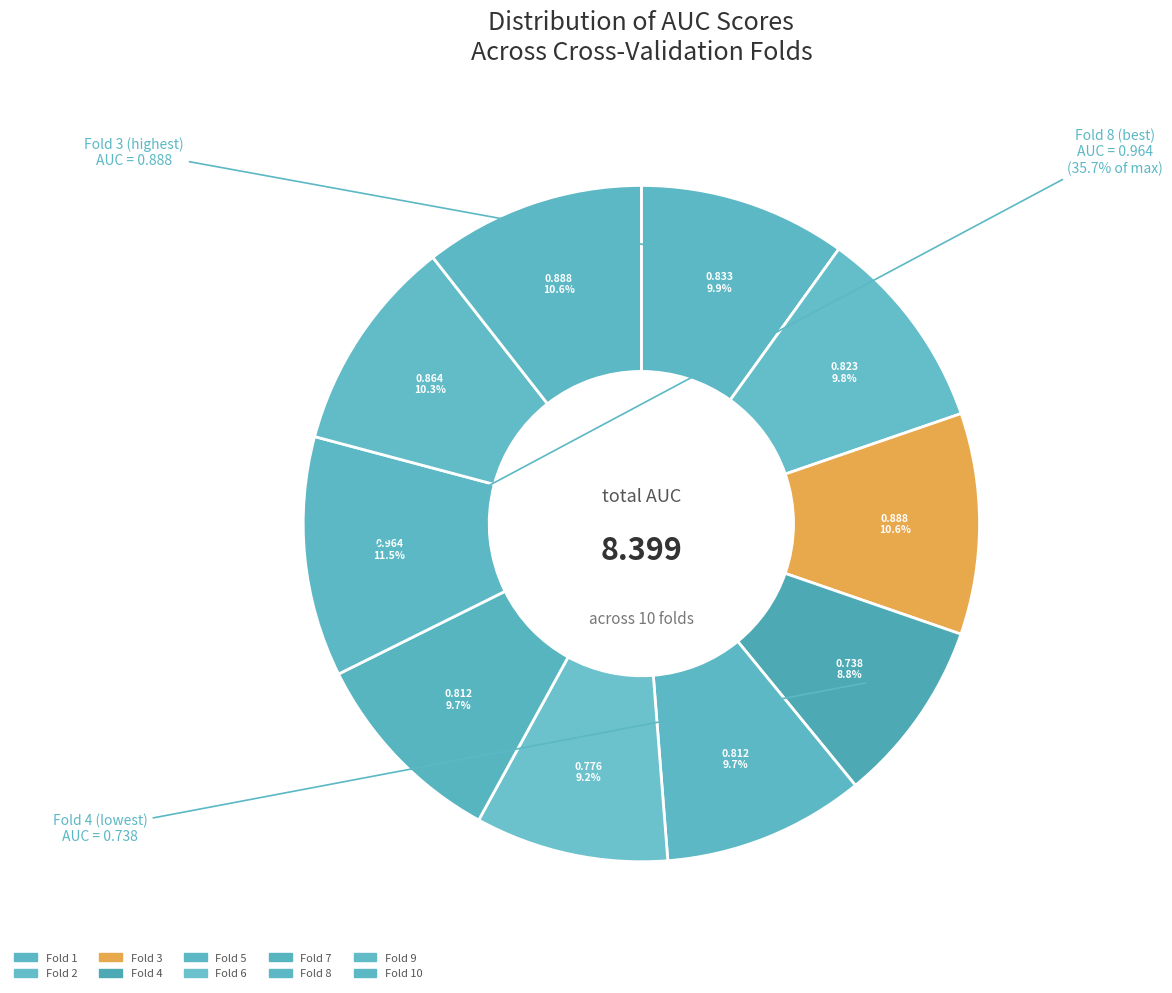

How many slices are in this pie chart?

10